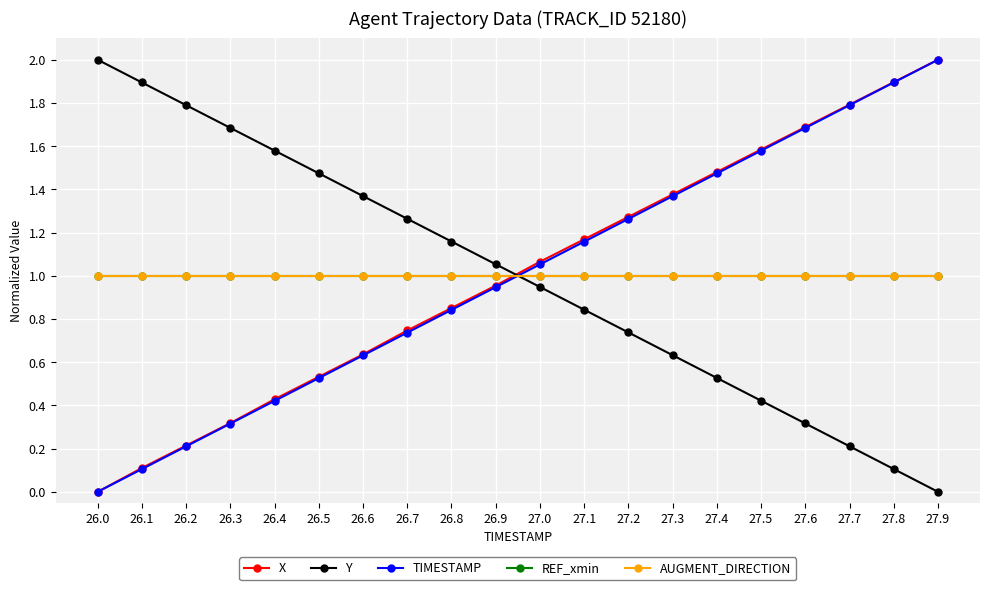

Does the chart have visible grid lines?

Yes